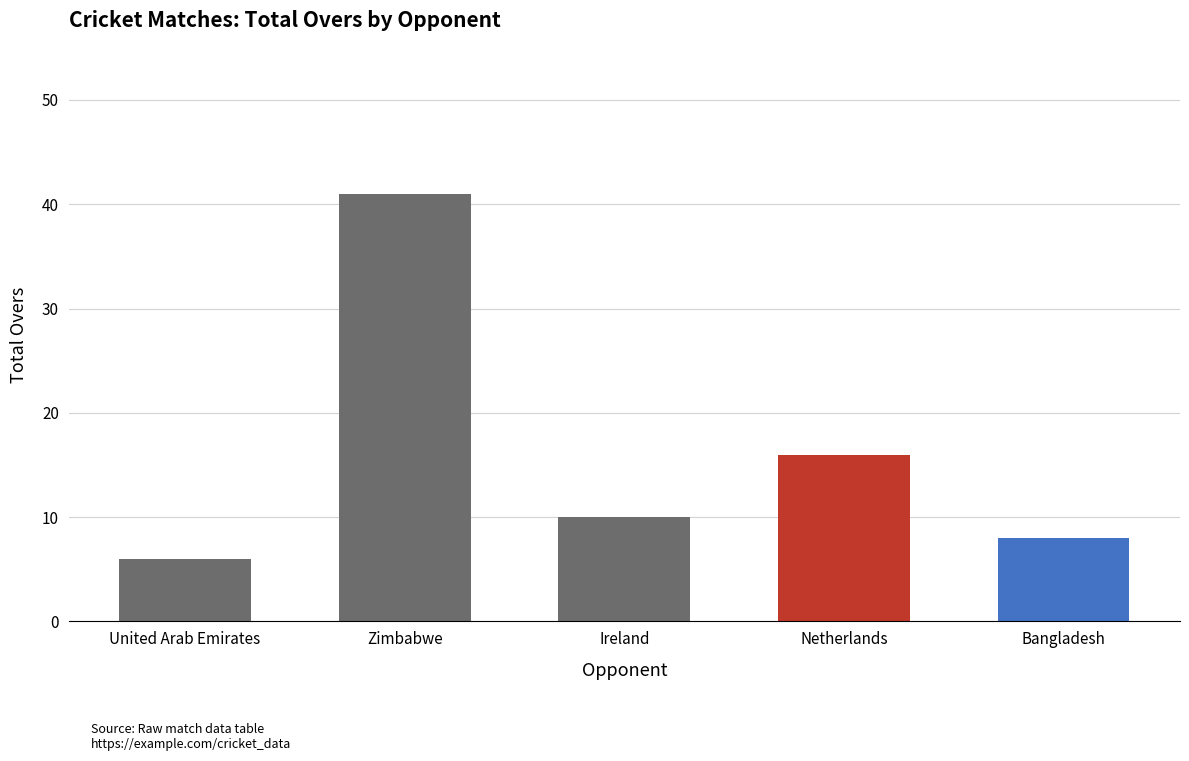

How many data points does each series have?

5